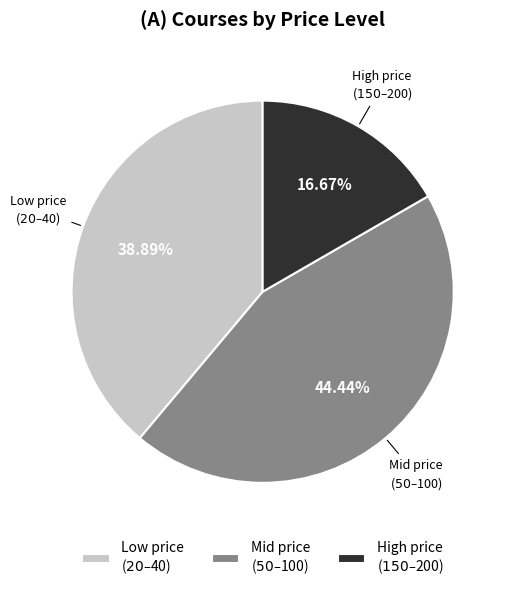

Which slice is the smallest?

High price ($150–$200)